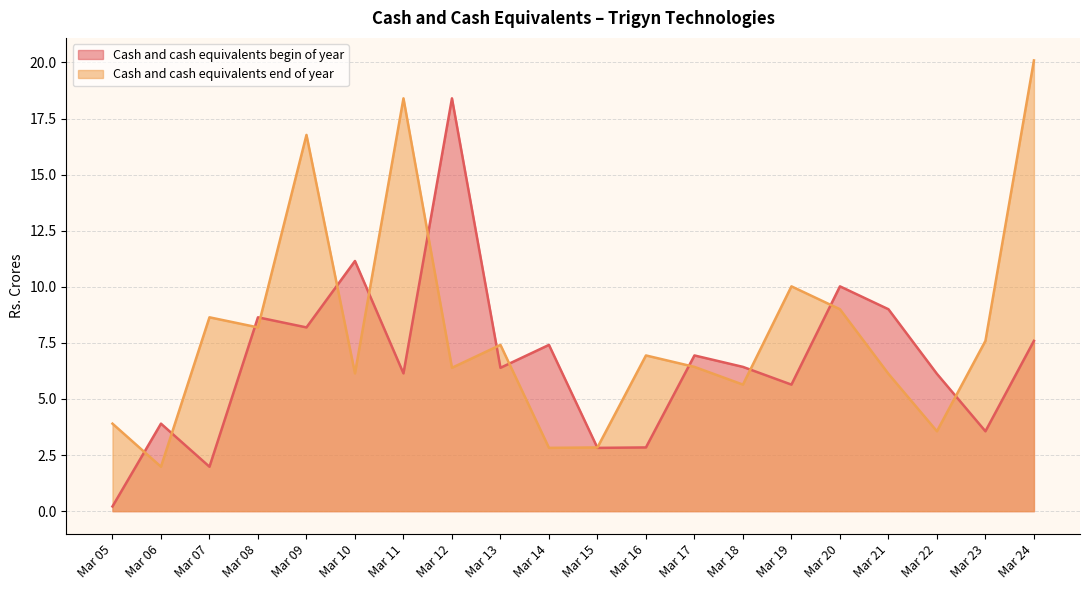

List the labels in order of Cash and cash equivalents begin of year value, largest first.

Mar 12, Mar 10, Mar 20, Mar 21, Mar 08, Mar 09, Mar 24, Mar 14, Mar 17, Mar 18, Mar 13, Mar 11, Mar 22, Mar 19, Mar 06, Mar 23, Mar 16, Mar 15, Mar 07, Mar 05